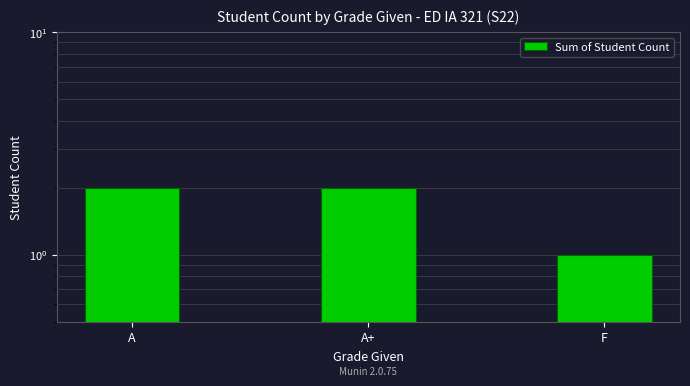

List the labels in order of value, largest first.

A, A+, F